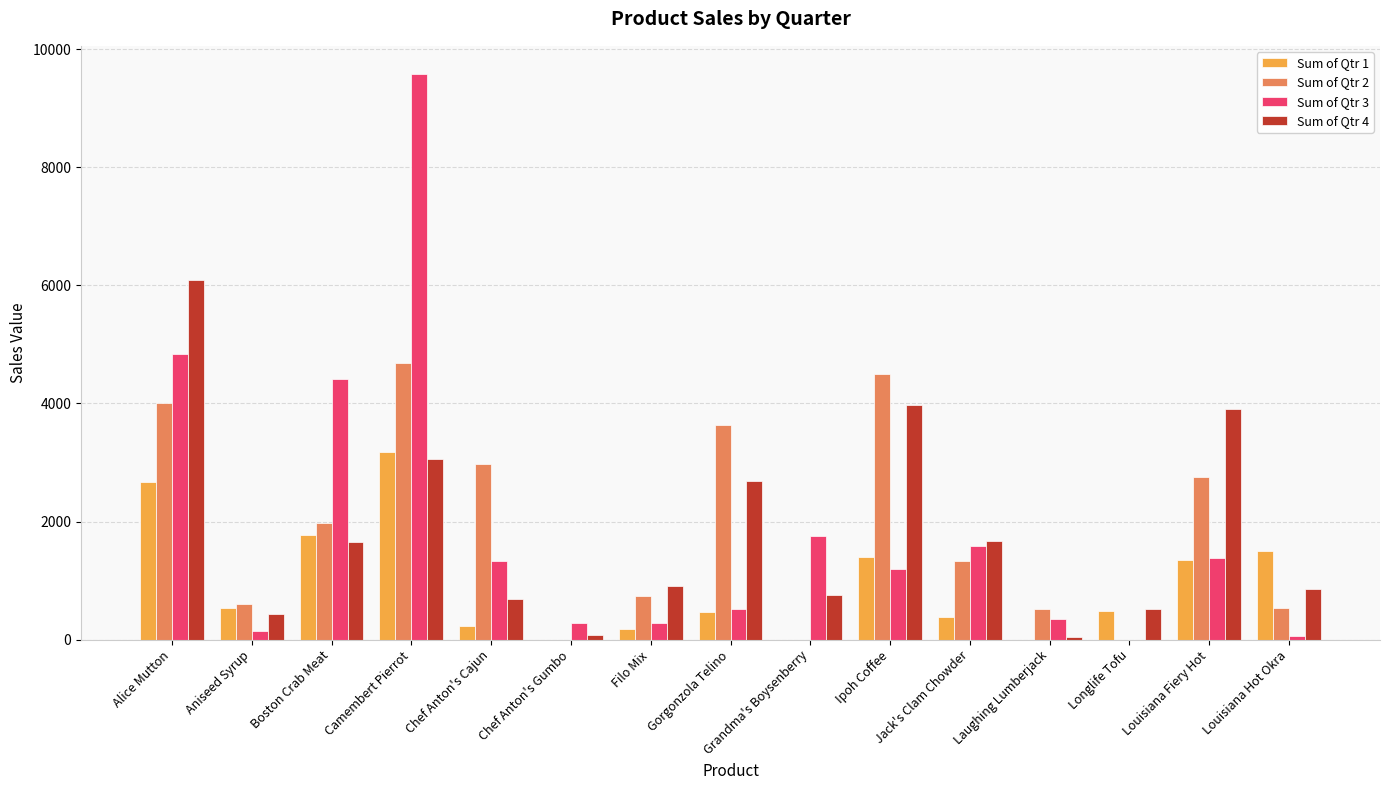

The value of Sum of Qtr 3 at Grandma's Boysenberry is 1065.5. True or false?

False